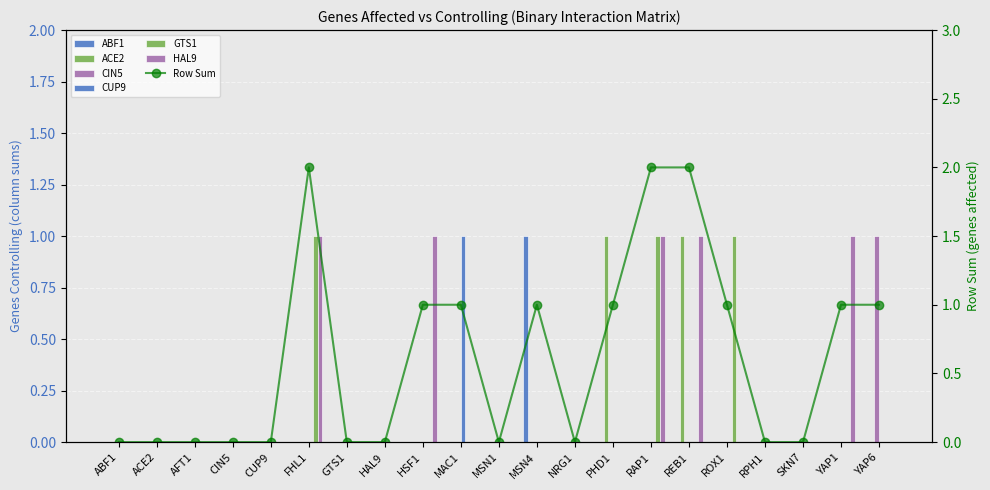

Which series has the largest total across all categories?

HAL9